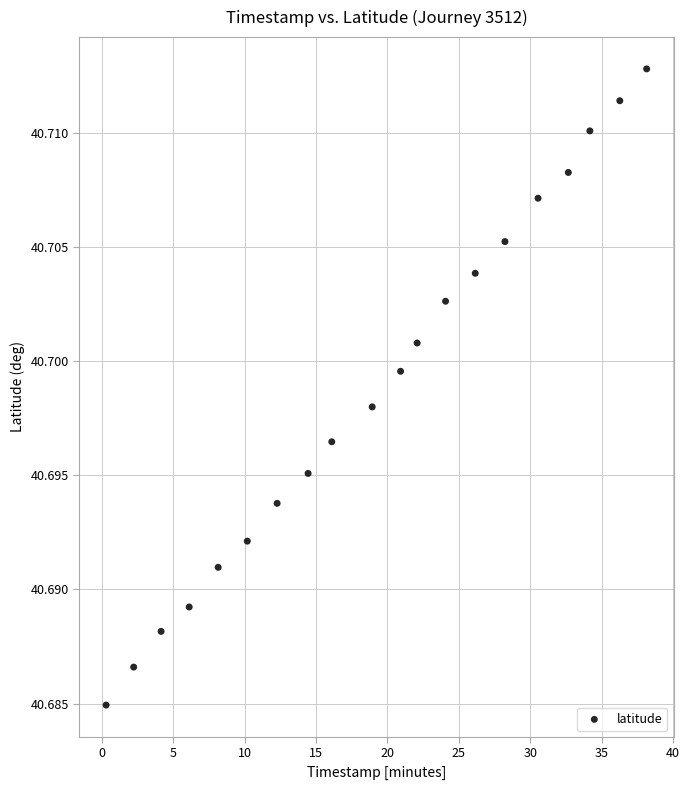

What is the range of X values (max minus min)?

37.9